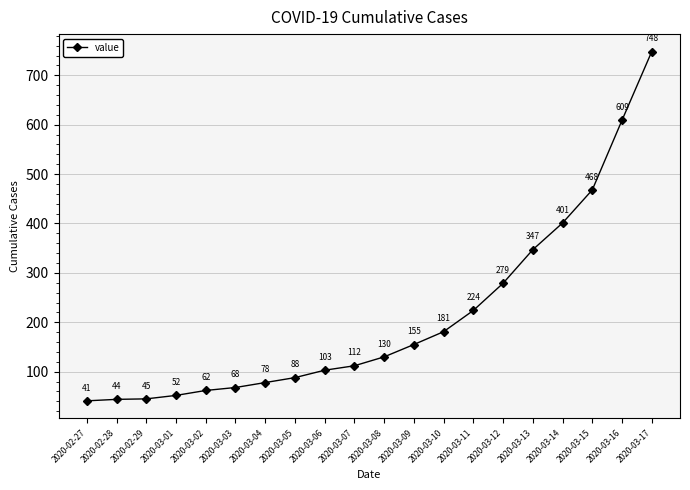

What is the label of the 18th point from the left?

2020-03-15